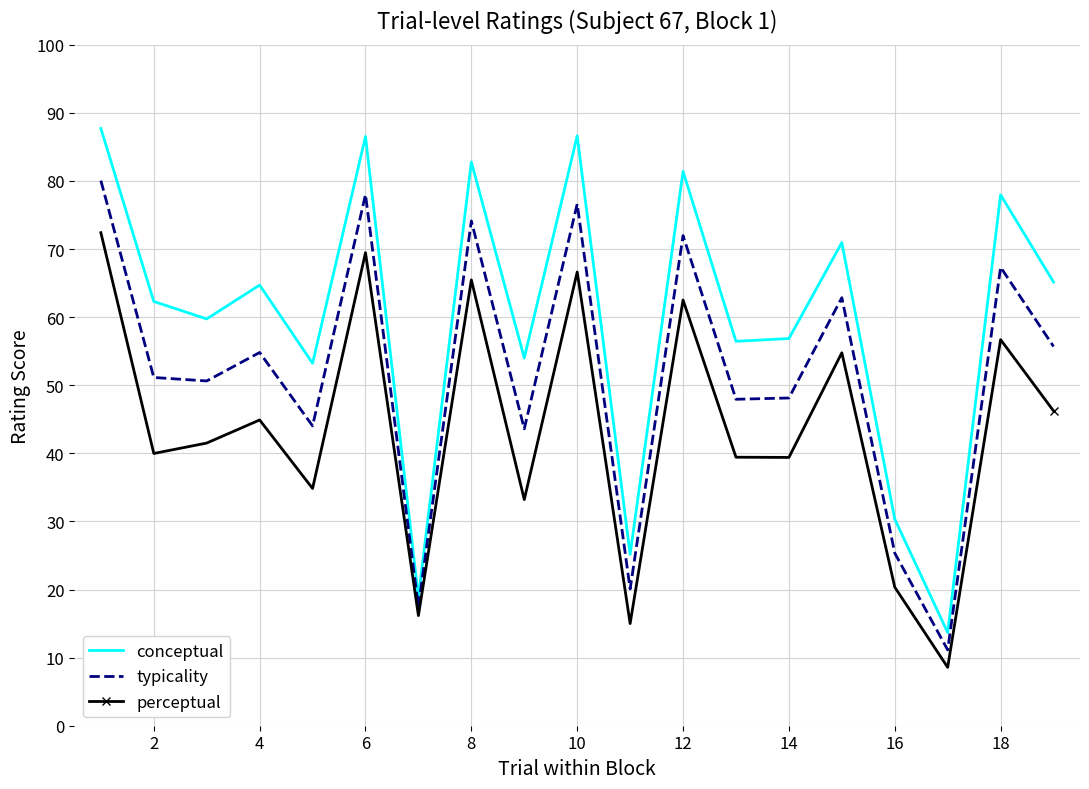

What is the difference between the maximum and minimum values in the perceptual series?

63.8